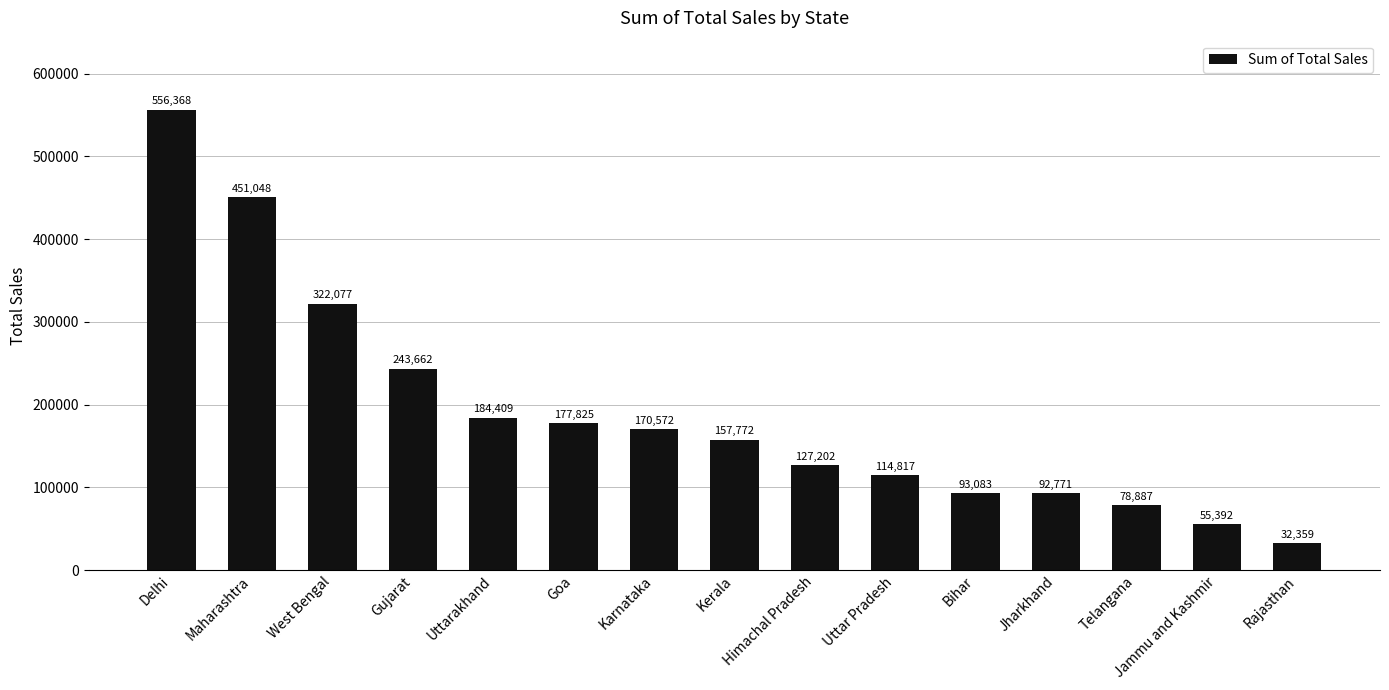

At which category does the chart reach its minimum across all series?

Rajasthan